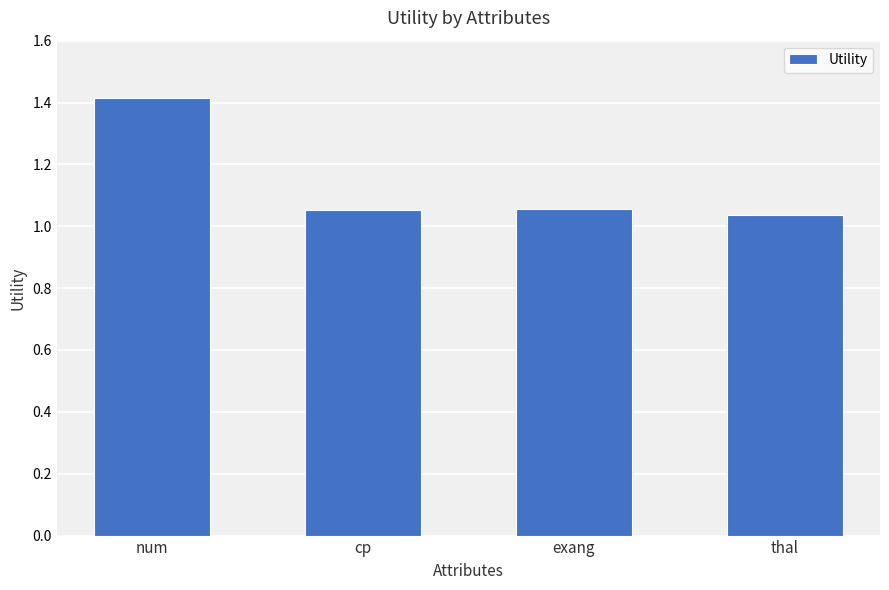

Which label corresponds to the largest value in the chart?

num